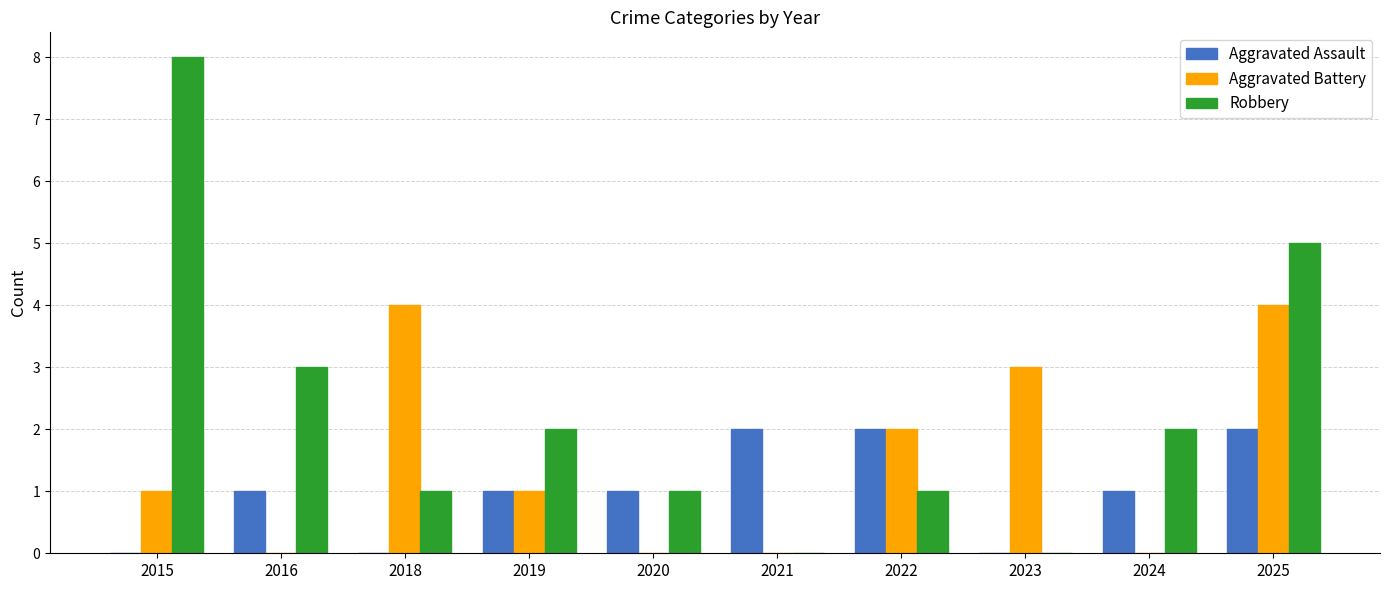

What is the maximum value shown in the chart?

8